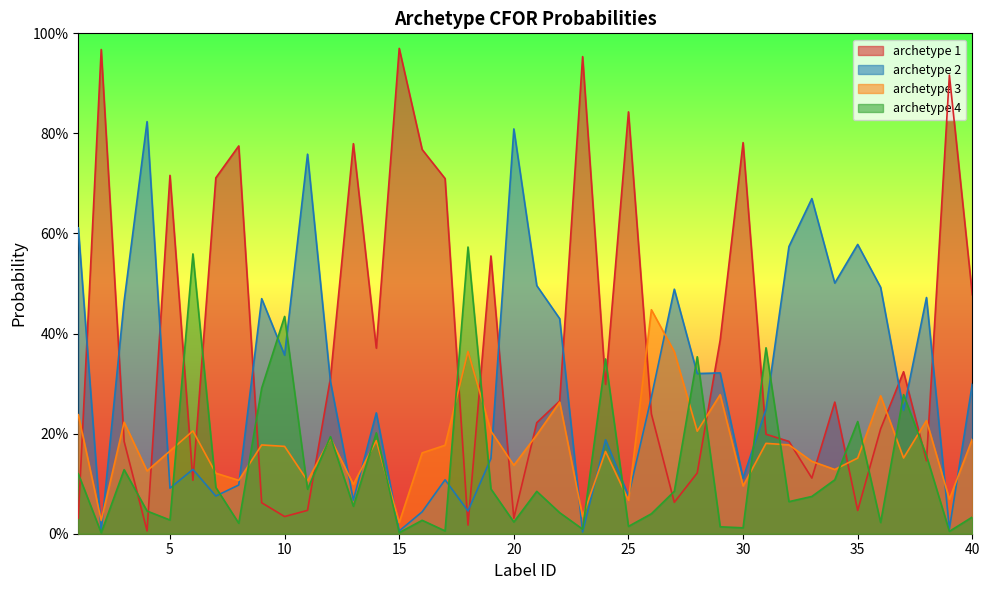

What is the spread (max minus min) of values at 9?

0.4